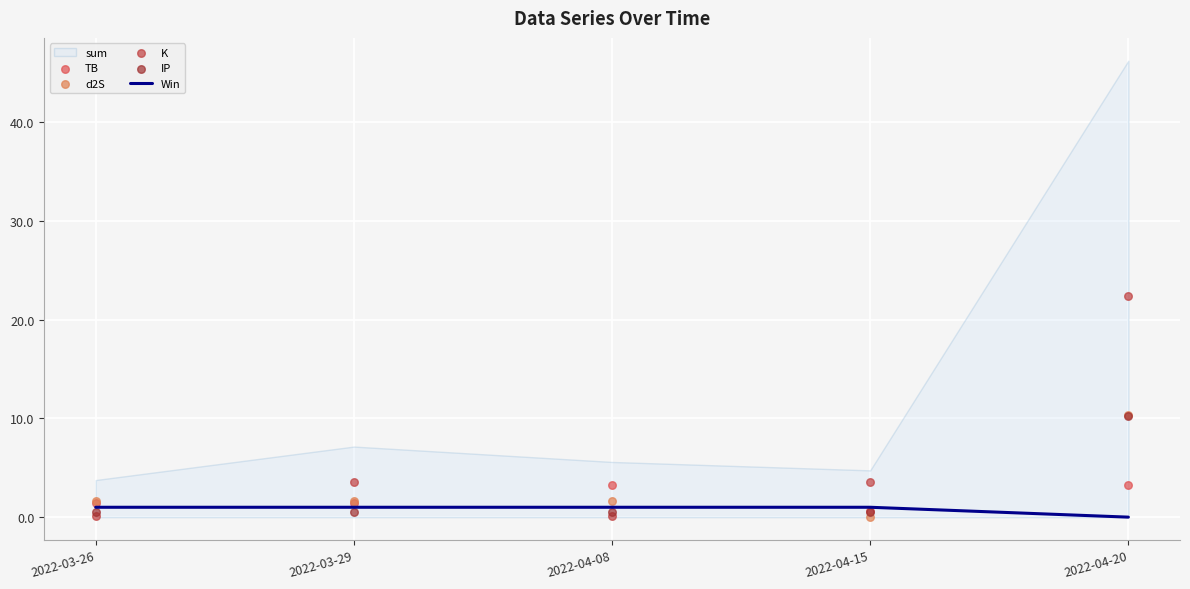

Which series has the largest total across all categories?

K